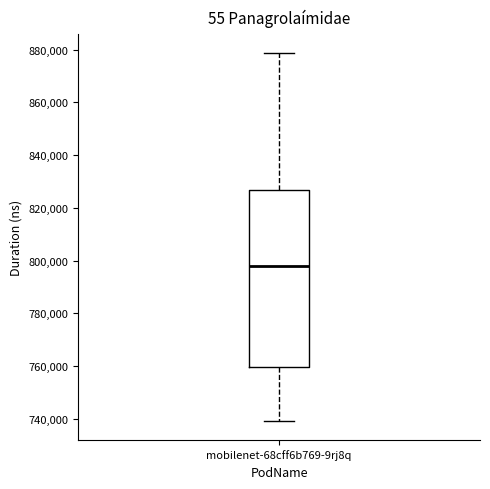

Read this box plot against the y-axis: the position of the median line, the range covered by the box, and the ends of both whiskers. The values are not printed on the chart, so give them approximately, as read against the axis.

median 798000, box 760000 to 826000, whiskers 740000 to 878000